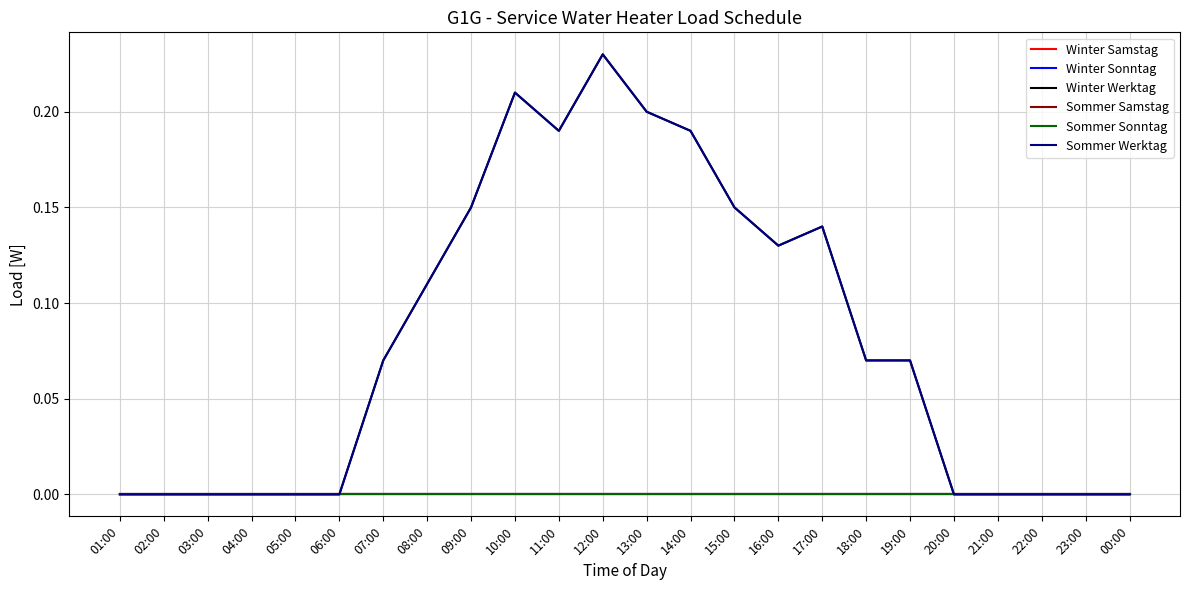

Which series has the widest spread of values?

Winter Werktag